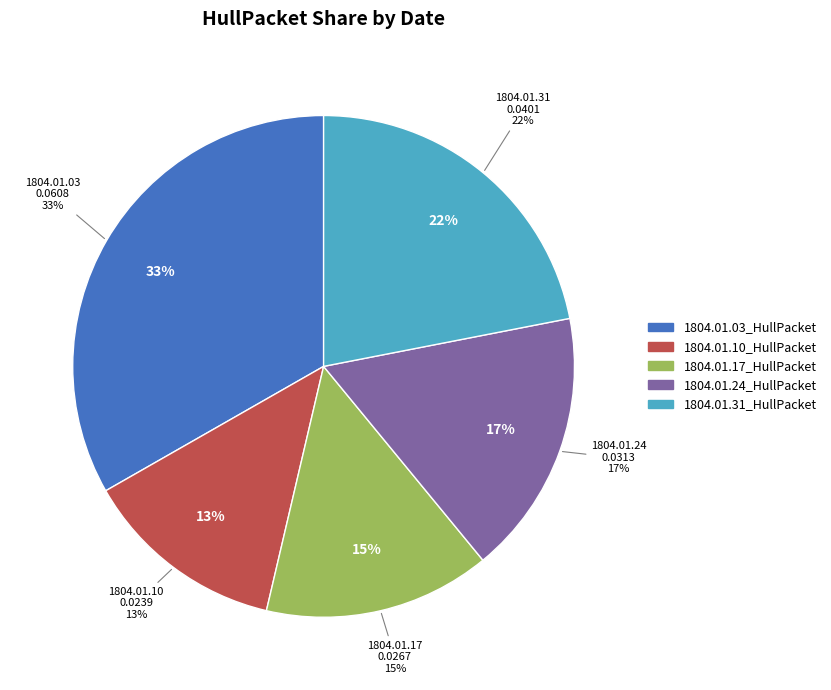

True or false: 1804.01.17_HullPacket accounts for 15% of the total.

True